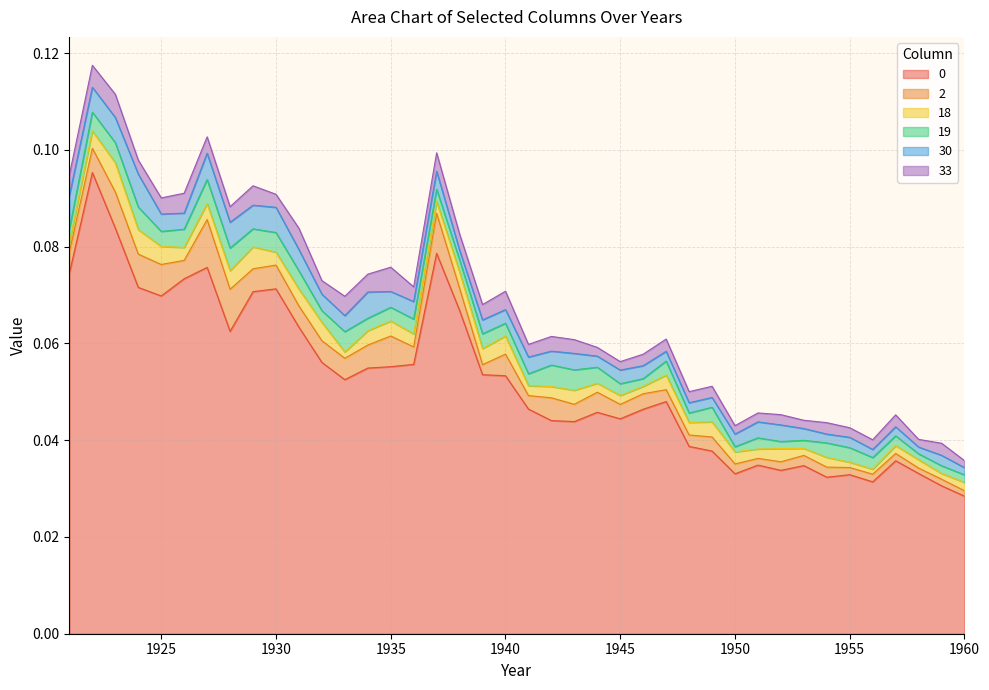

The 2 series shows 0.0 at 1934. True or false?

True